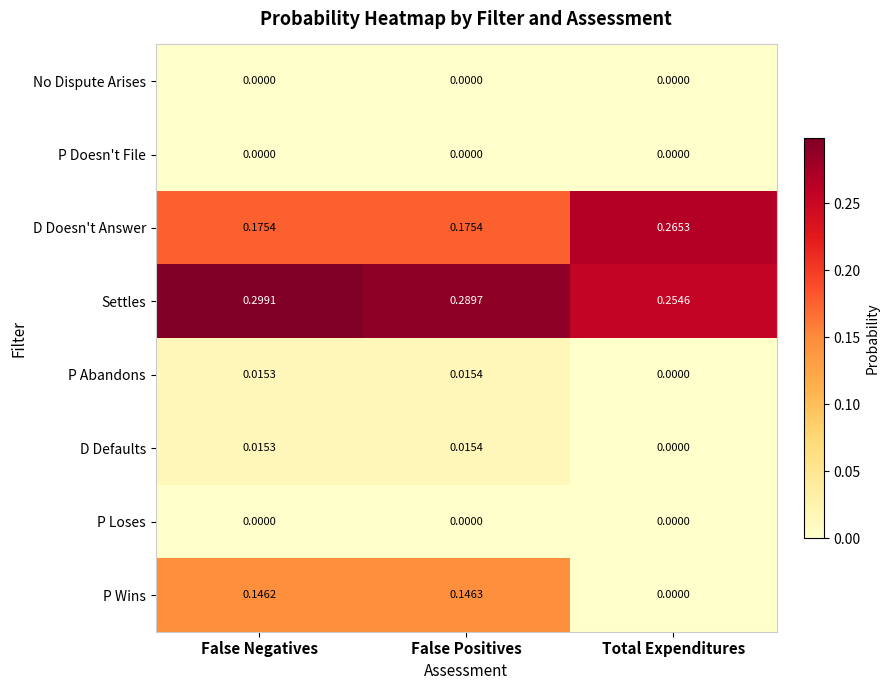

How many values in the D Defaults series exceed 0?

2